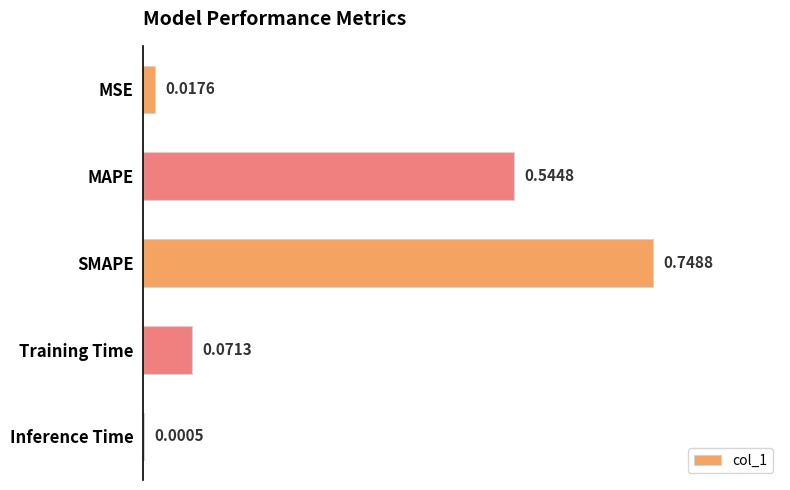

Which label corresponds to the largest value in the chart?

SMAPE